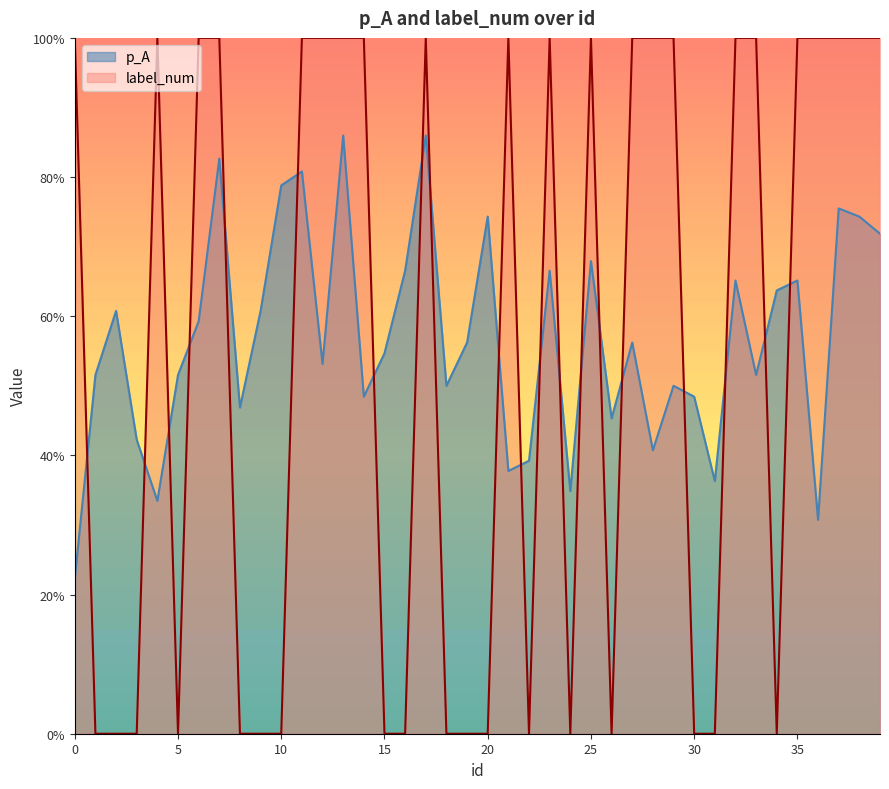

True or false: label_num has more than 1 interior local peaks.

True